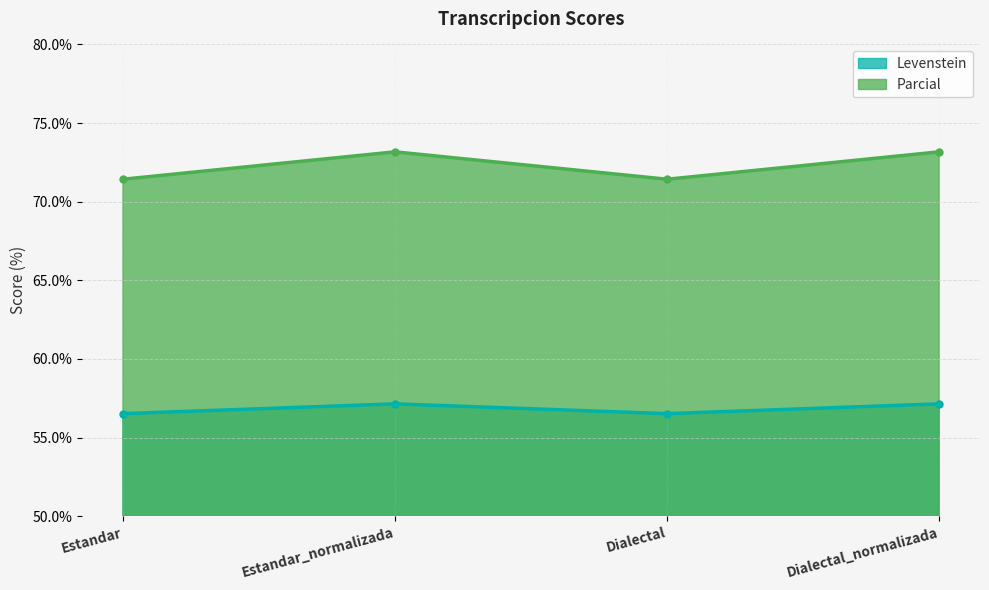

Reading right to left, what are all the values shown in this chart?

Levenstein: Dialectal_normalizada=57.1	Dialectal=56.5	Estandar_normalizada=57.1	Estandar=56.5
Parcial: Dialectal_normalizada=73.2	Dialectal=71.4	Estandar_normalizada=73.2	Estandar=71.4